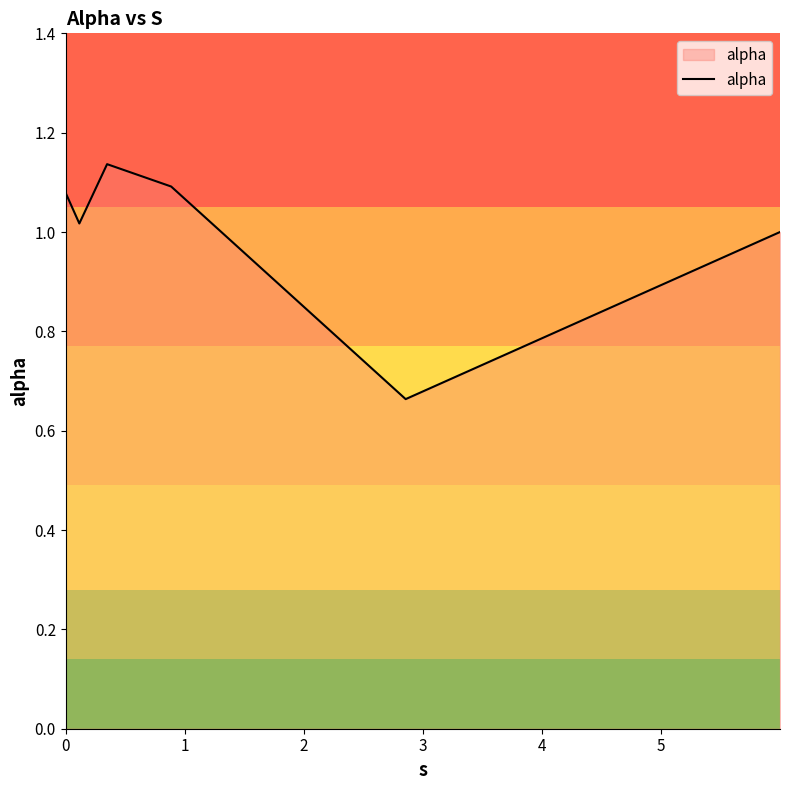

What is the difference between the maximum and minimum values?

0.5